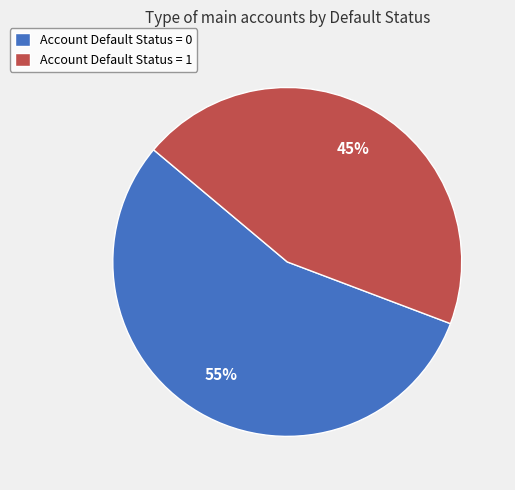

To the nearest percent, what portion does Account Default Status = 1 represent?

45%